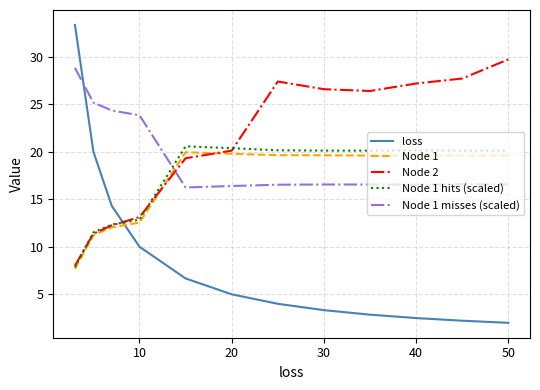

What are all the series names shown in the legend?

loss, Node 1, Node 2, Node 1 hits (scaled), Node 1 misses (scaled)